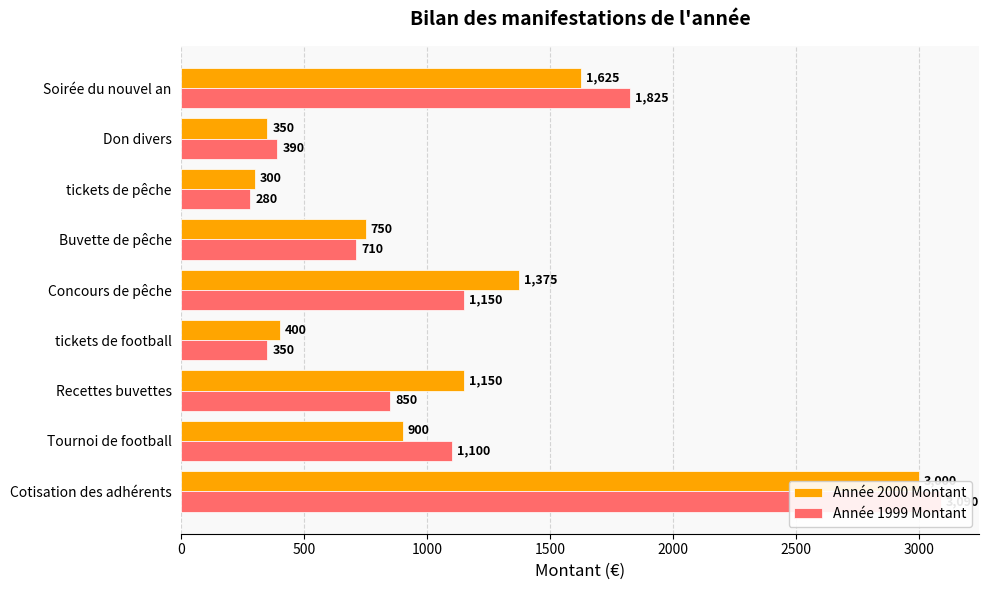

What is the difference between the second highest and minimum values in the Année 1999 Montant series?

1545